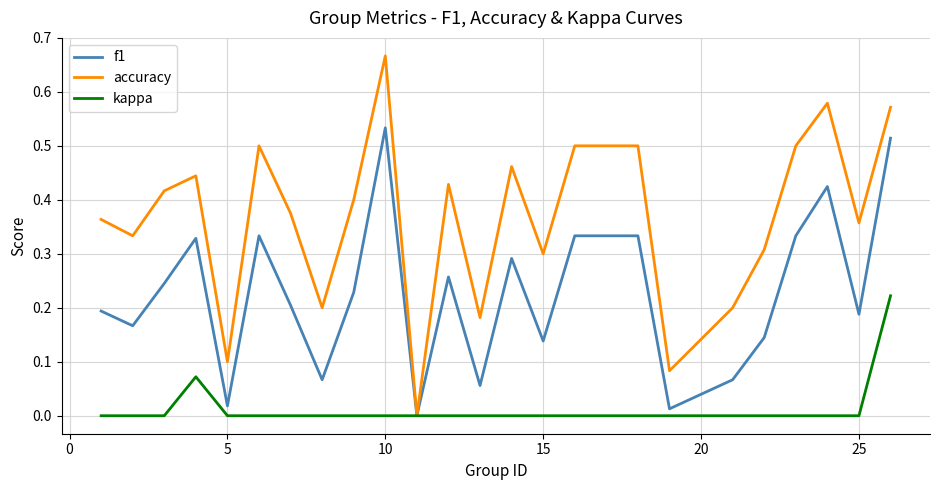

Rank the series by their maximum value, from highest to lowest.

accuracy, f1, kappa